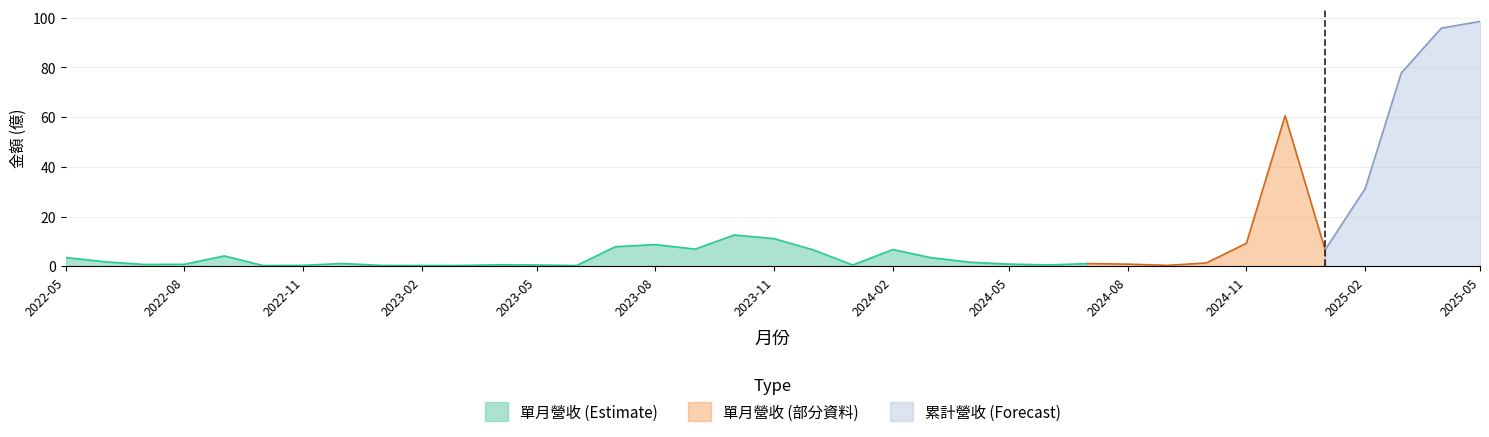

Where does the 單月營收(億) series first go above 1?

2022-05